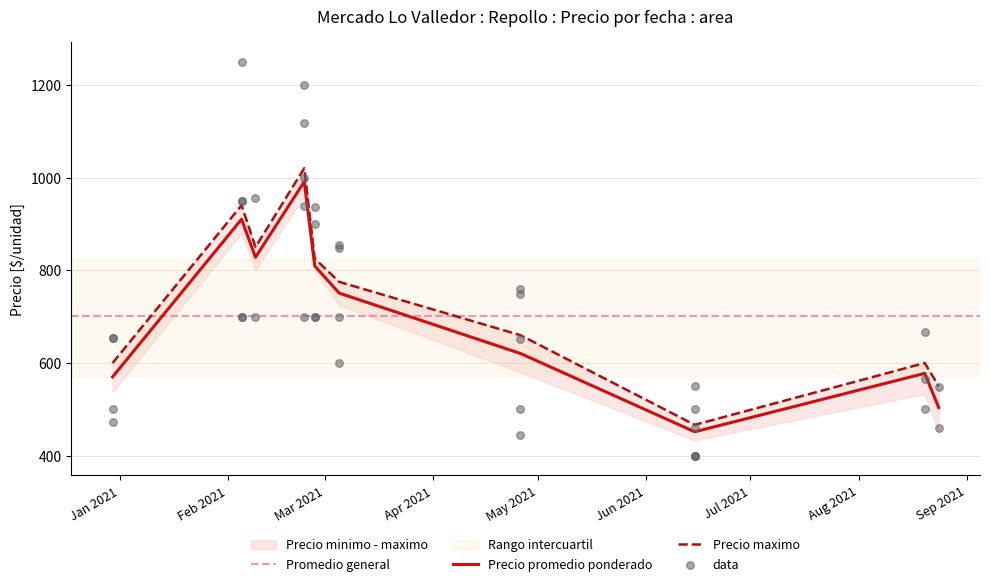

What is the total value across all series at 15?

1200